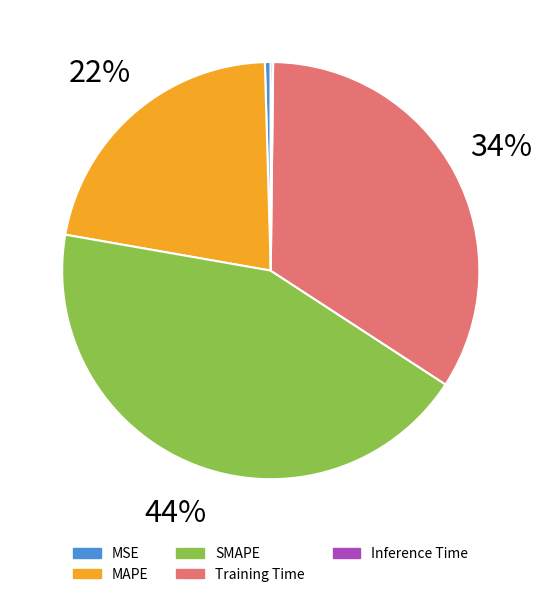

Does MSE represent more than half of the total?

No